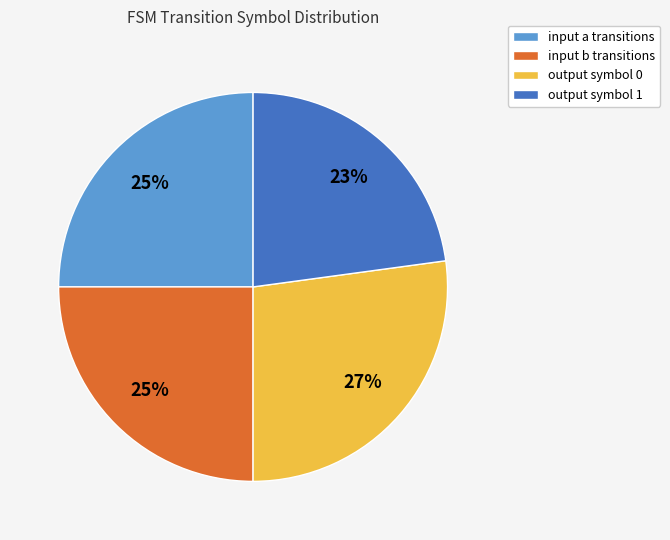

Does any single category account for the majority?

No